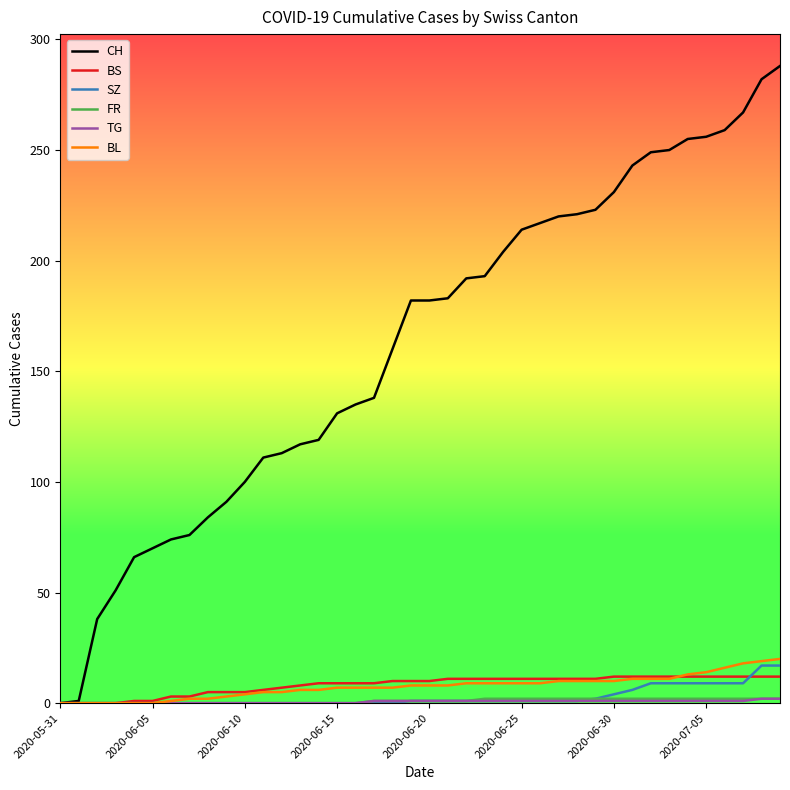

Which series has the largest total across all categories?

CH